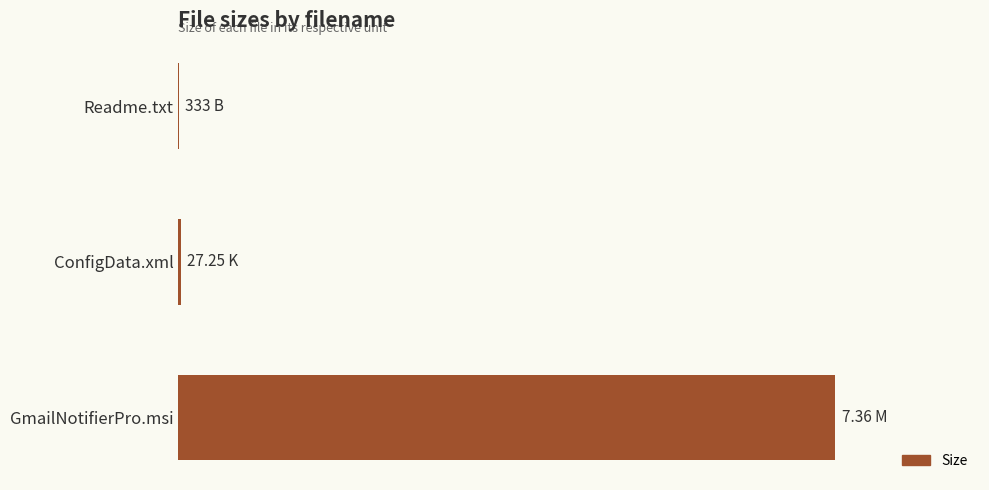

Are the bars horizontal?

Yes